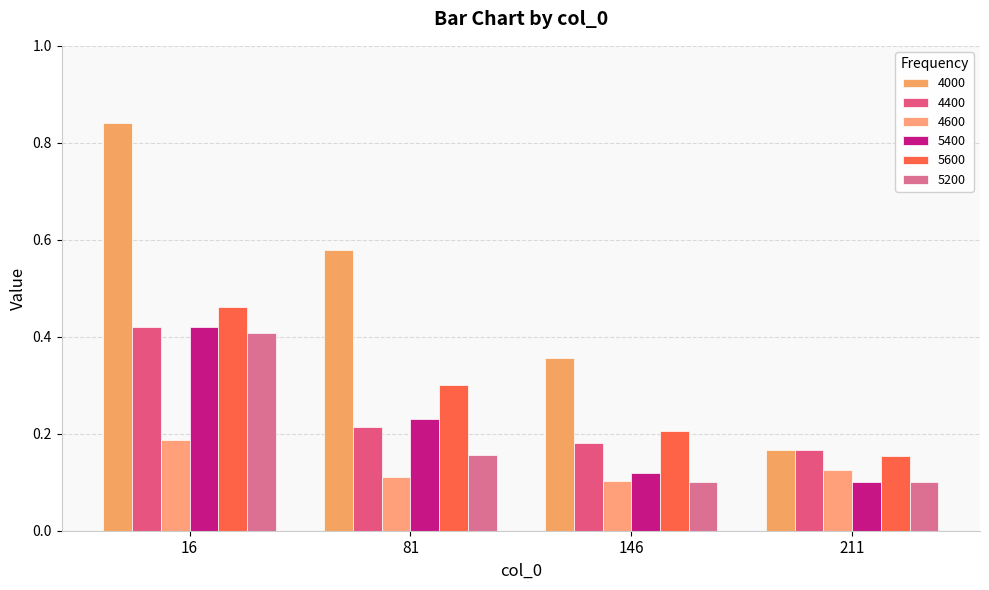

Rank the series at 81 from highest to lowest value.

4000, 5600, 5400, 4400, 5200, 4600